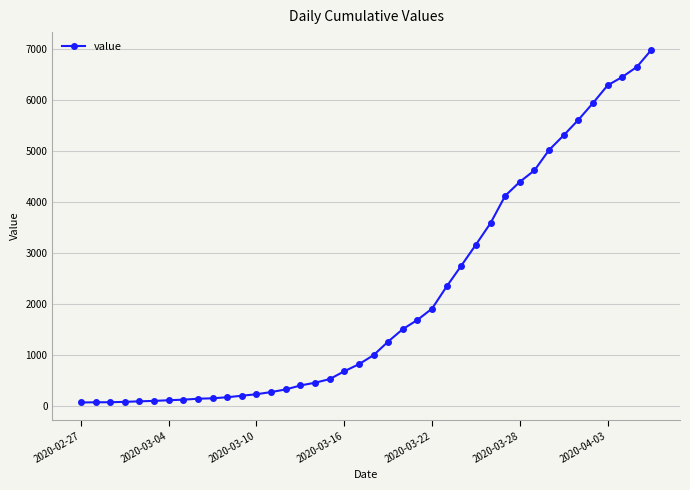

What is the average value?

2142